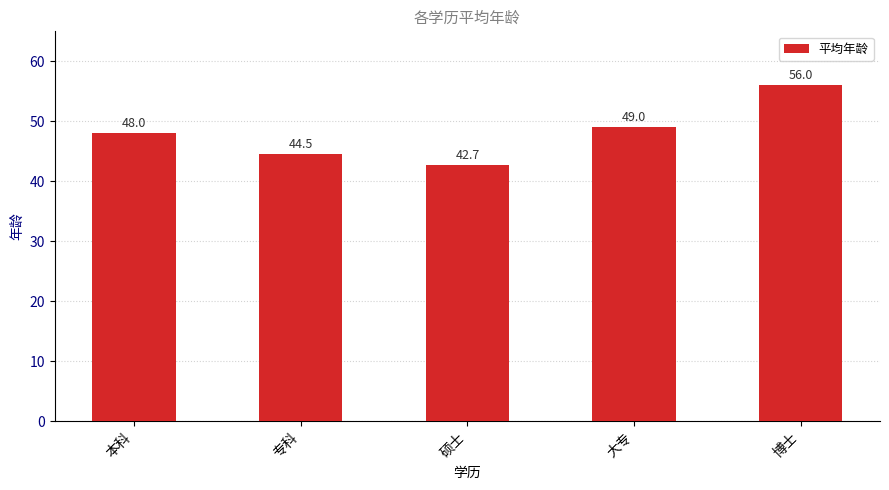

What is the average value?

48.0